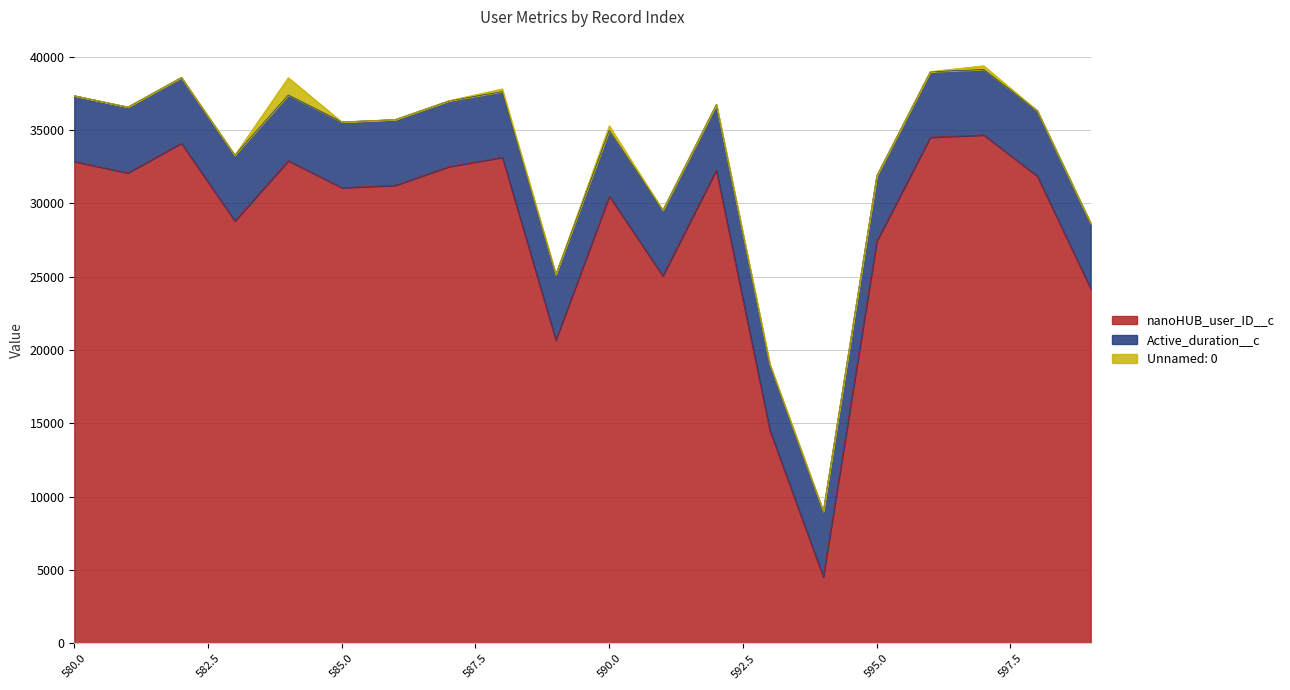

True or false: nanoHUB_user_ID__c and Active_duration__c intersect in this chart.

False